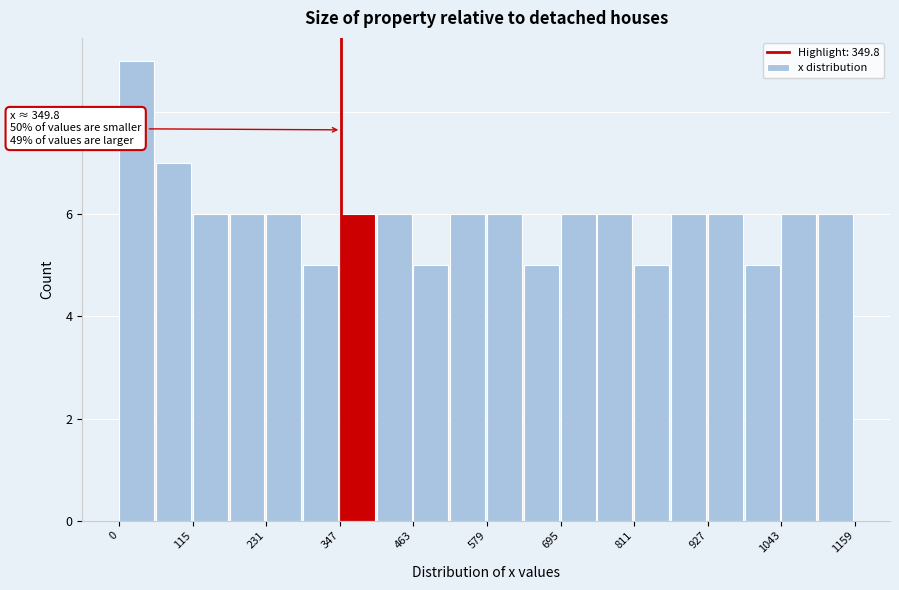

Read against the x-axis, roughly where is the centre of the tallest bar?

20